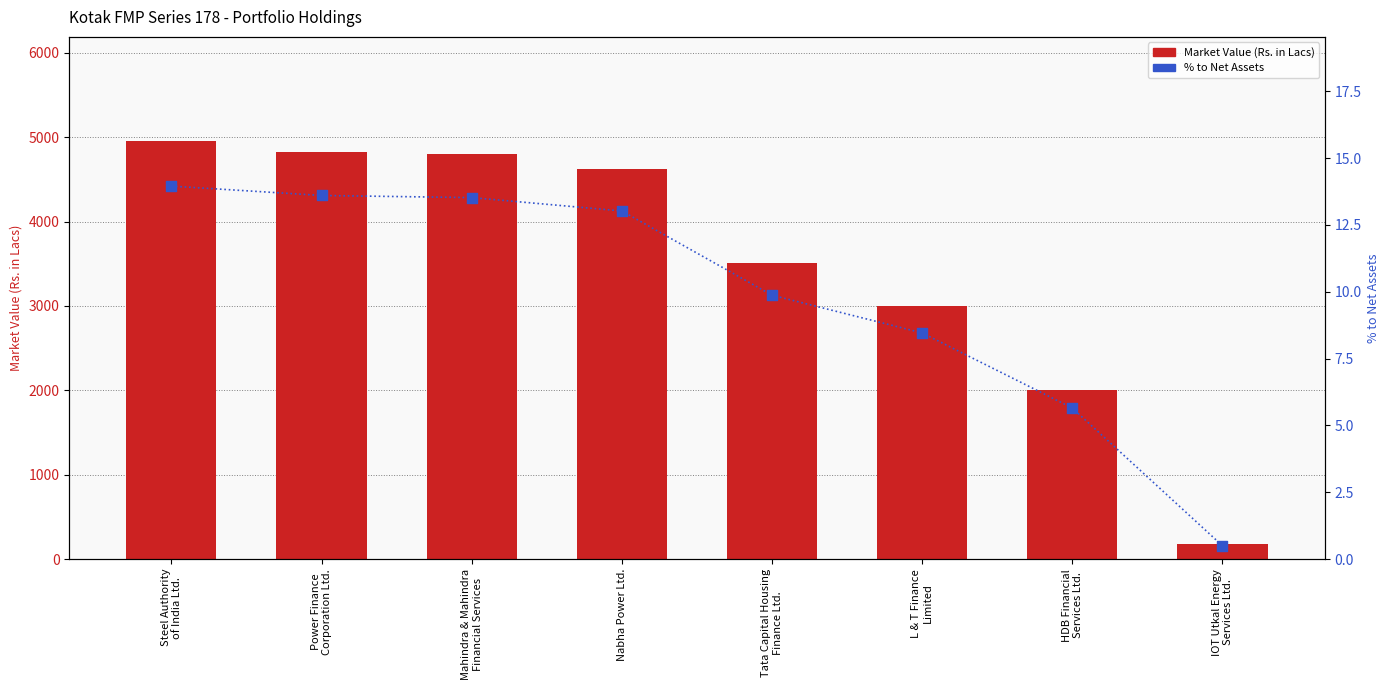

Which series has the largest Y range (max minus min)?

Market Value (Rs. in Lacs)